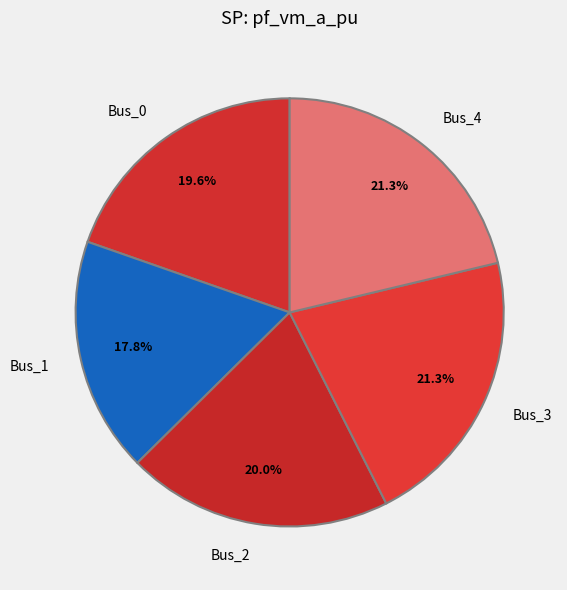

Is Bus_2 the majority of the pie?

No